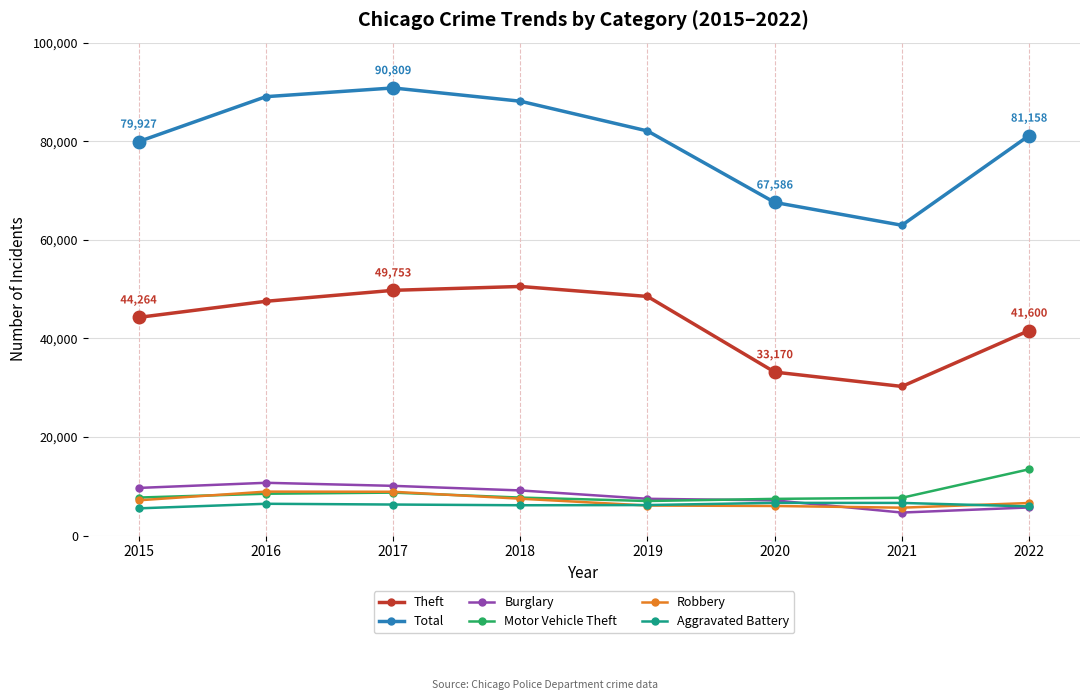

How many lines are shown in the chart?

6